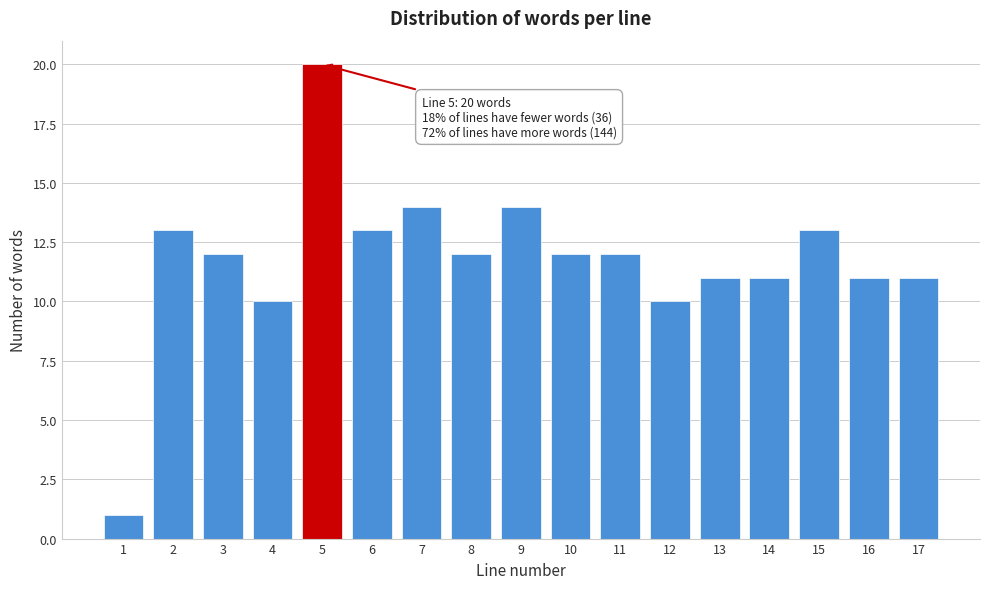

Reading right to left, transcribe all the data shown in this chart.

17=11	16=11	15=13	14=11	13=11	12=10	11=12	10=12	9=14	8=12	7=14	6=13	5=20	4=10	3=12	2=13	1=1